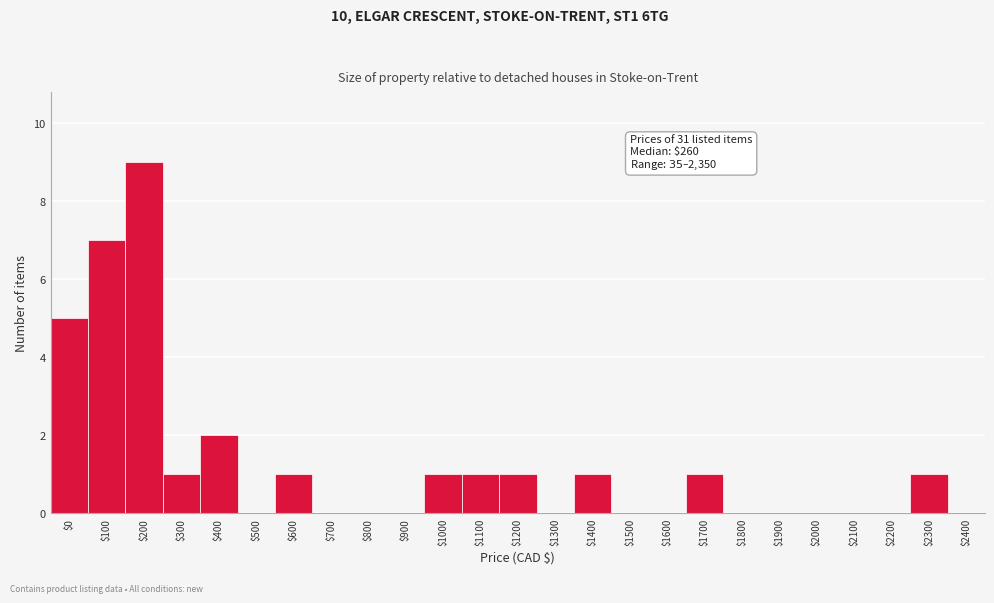

Where is the data nearest to the value 4?

$0